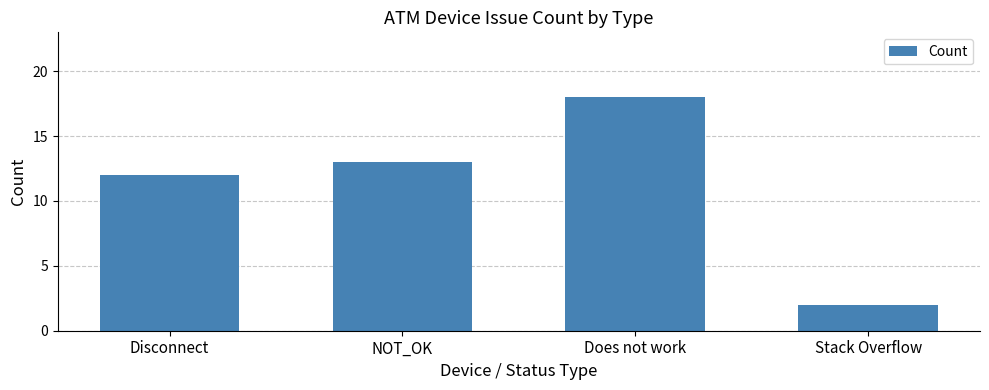

What is the approximate value at Does not work, to the nearest 5?

20